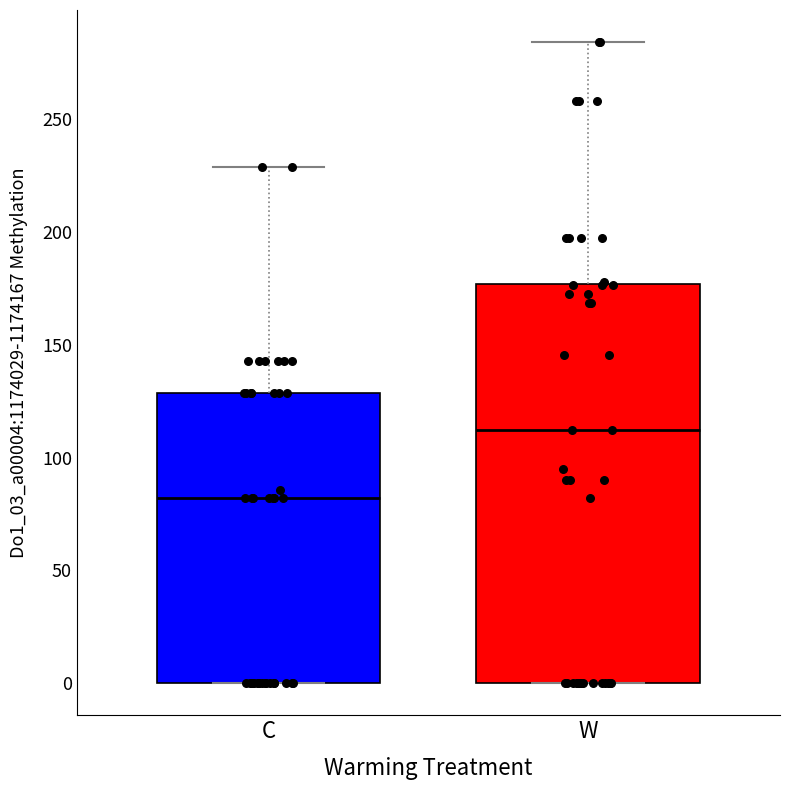

Where is the lower edge of the box for W on the y-axis? The values are not printed on the chart, so give them approximately, as read against the axis.

0